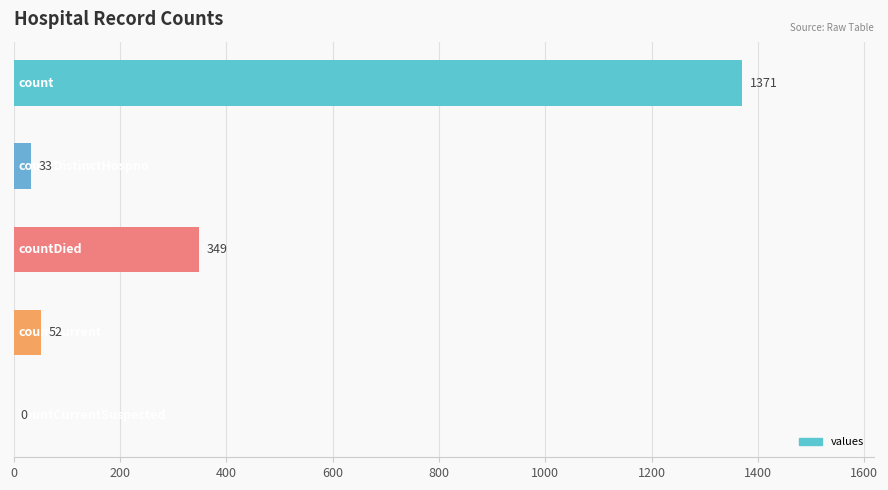

What is the greatest value displayed?

1371